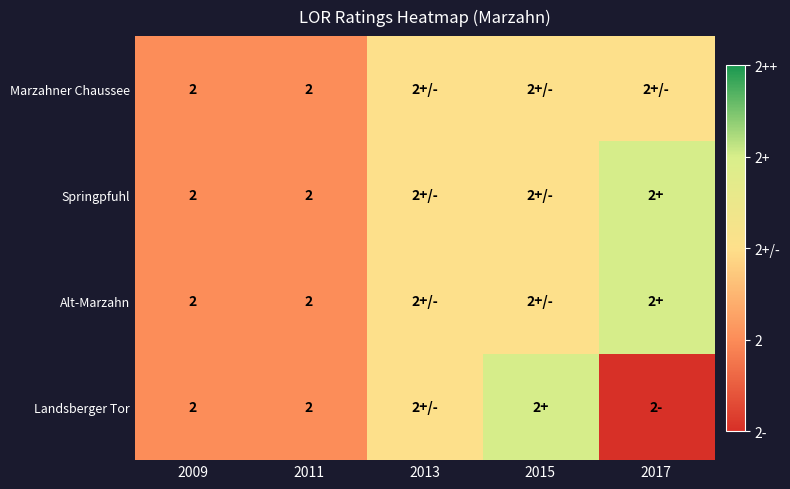

What is the total value across all series at 2011?

8